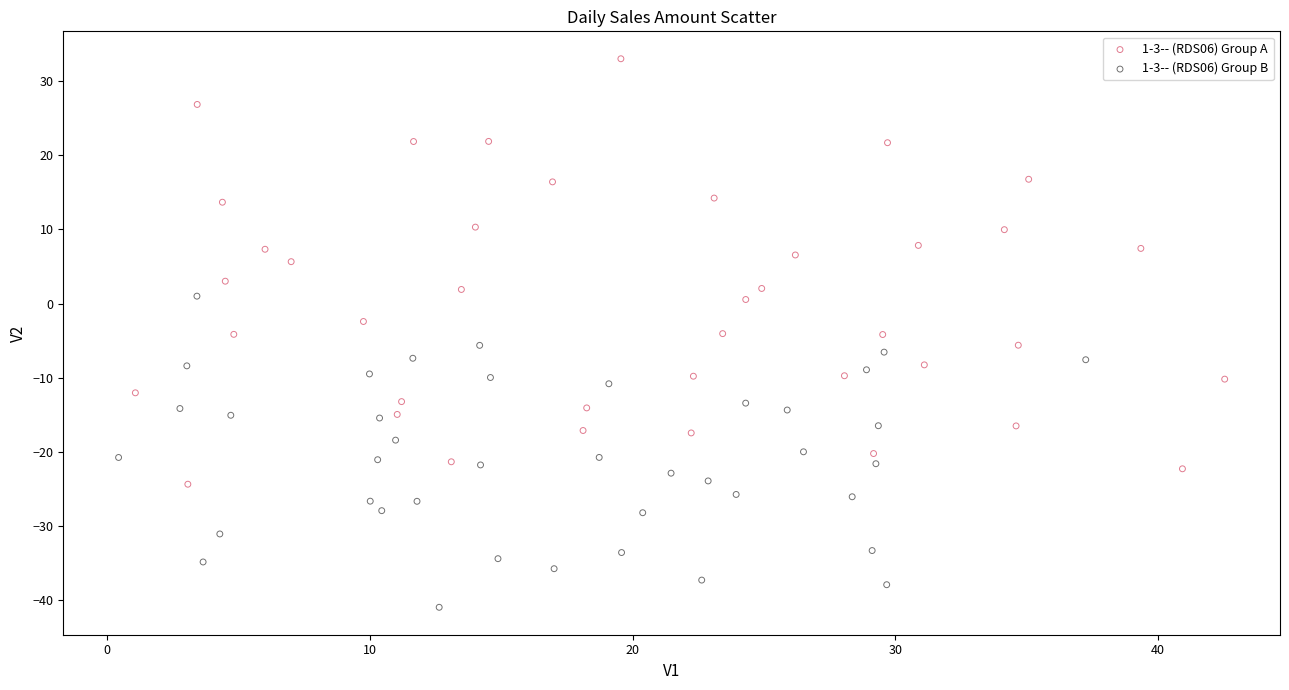

Which series contains the highest Y value?

1-3-- (RDS06) Group A